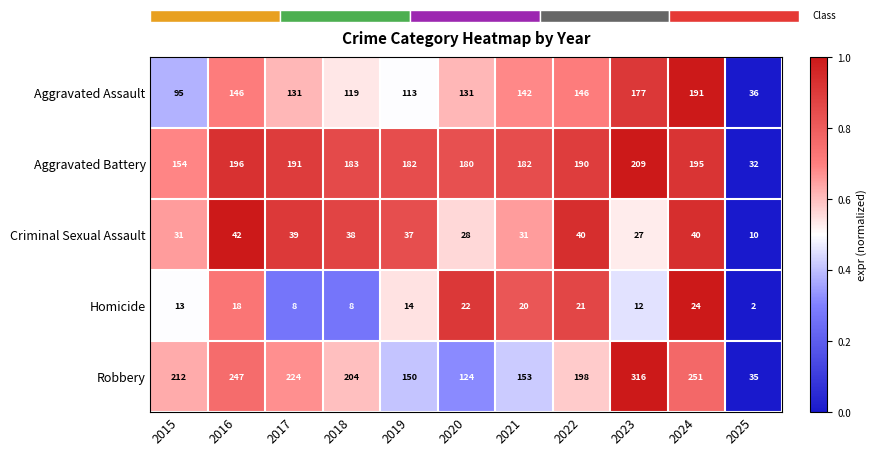

Read the Robbery value at 2019.

150